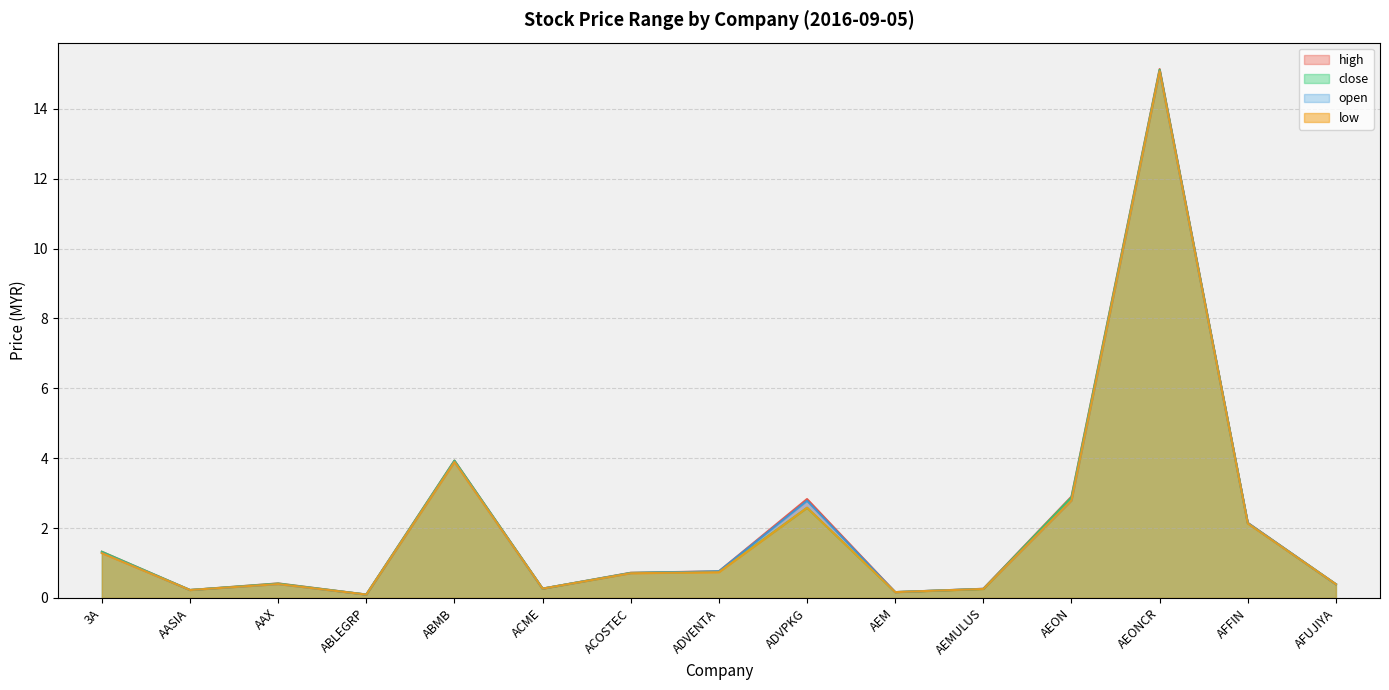

What is the sum of all low values?

31.0